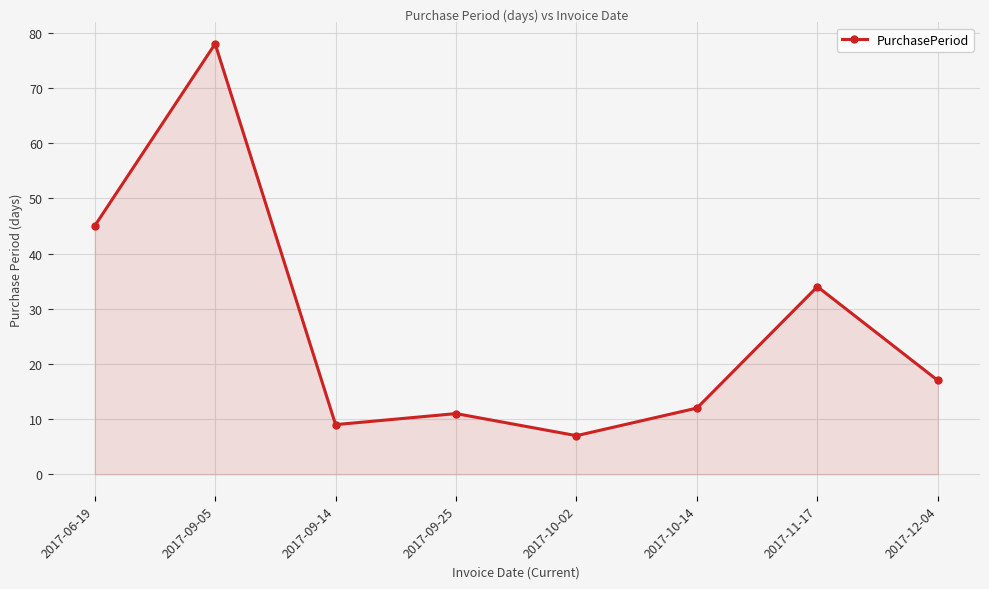

What is the label of the 1st point from the right?

2017-12-04